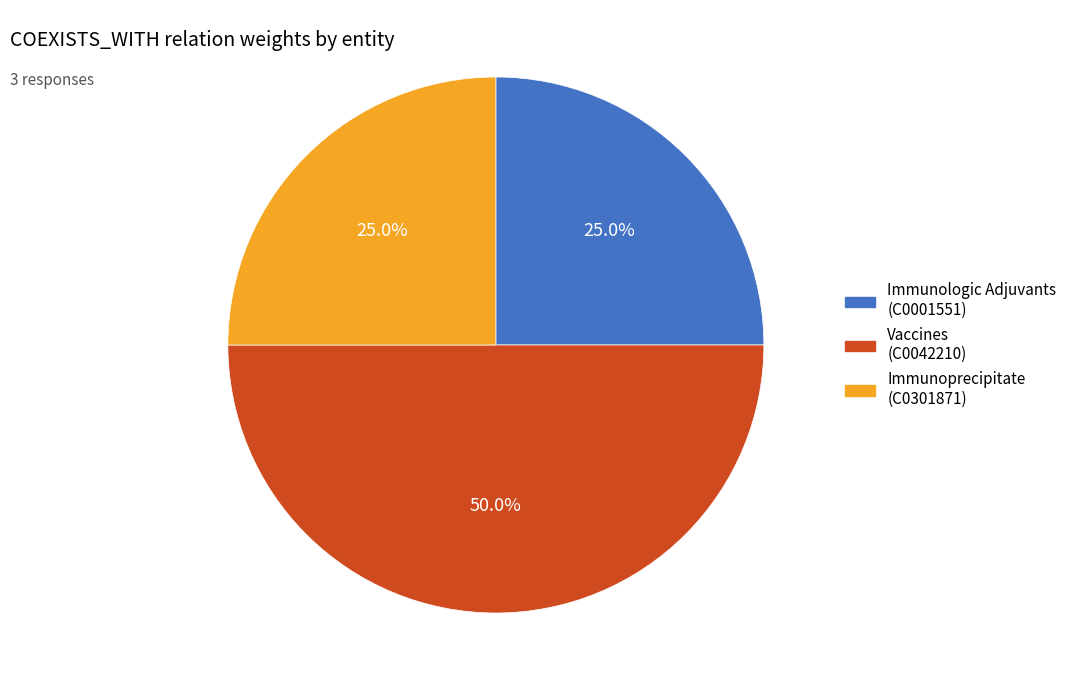

Approximately how many times larger is the value at Immunoprecipitate (C0301871) compared to Vaccines (C0042210)?

0.5